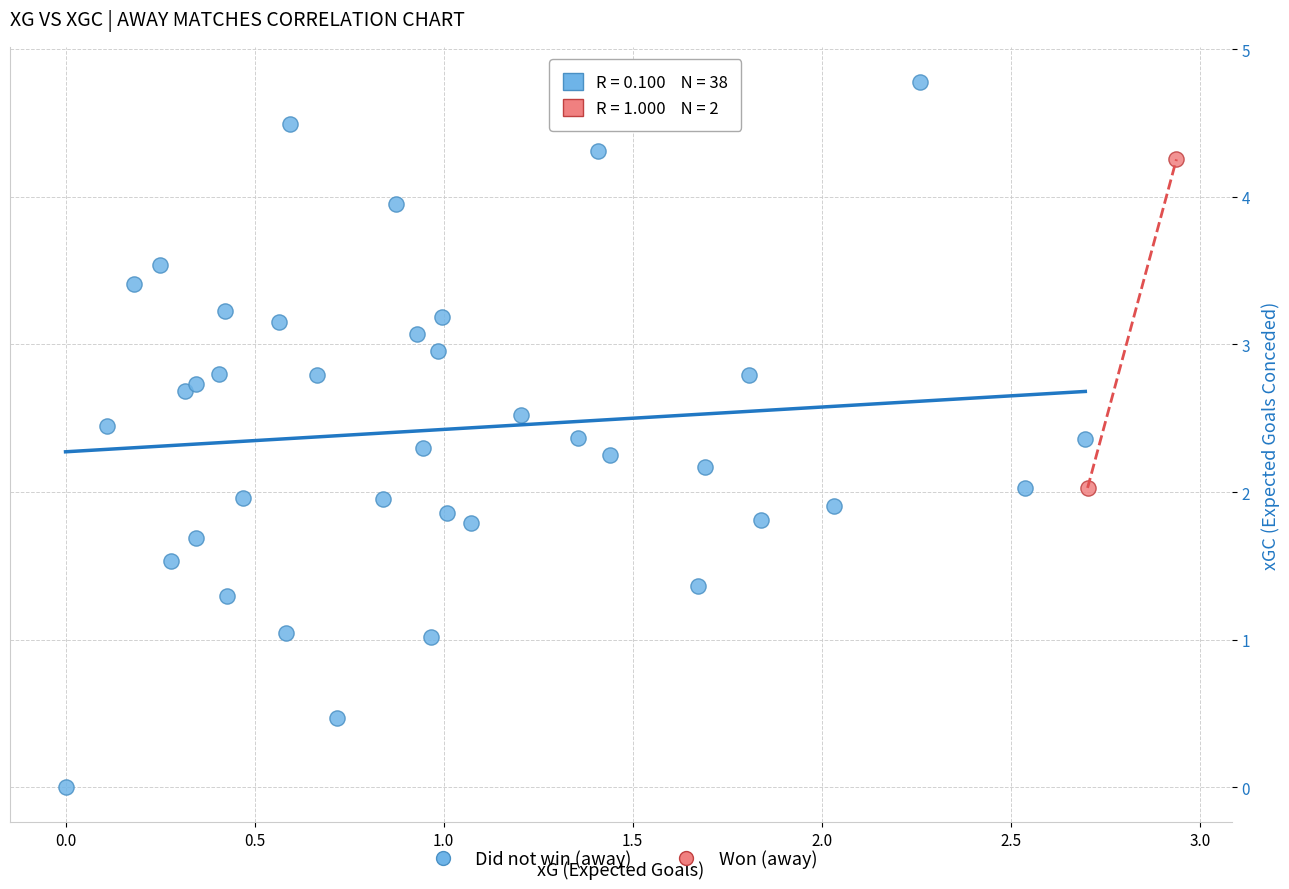

What are all the series names shown in the legend?

Did not win (away), Won (away)